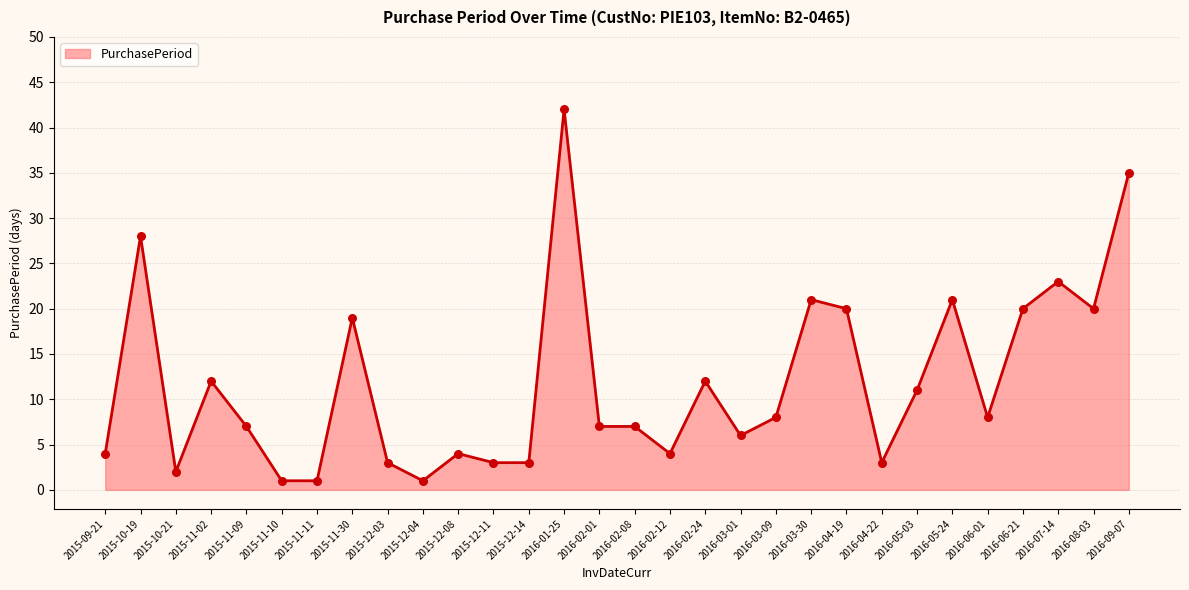

What is the ratio of the value at 2016-02-24 to the value at 2015-12-03?

4.0